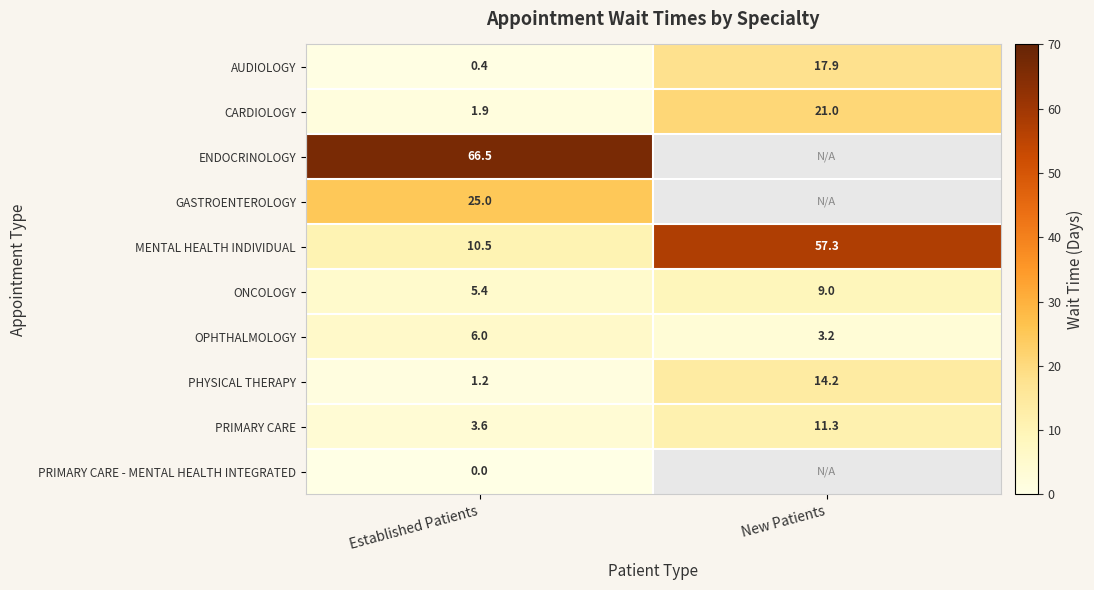

At Established Patients, list the series in order from smallest to largest.

PRIMARY CARE - MENTAL HEALTH INTEGRATED, AUDIOLOGY, PHYSICAL THERAPY, CARDIOLOGY, PRIMARY CARE, ONCOLOGY, OPHTHALMOLOGY, MENTAL HEALTH INDIVIDUAL, GASTROENTEROLOGY, ENDOCRINOLOGY